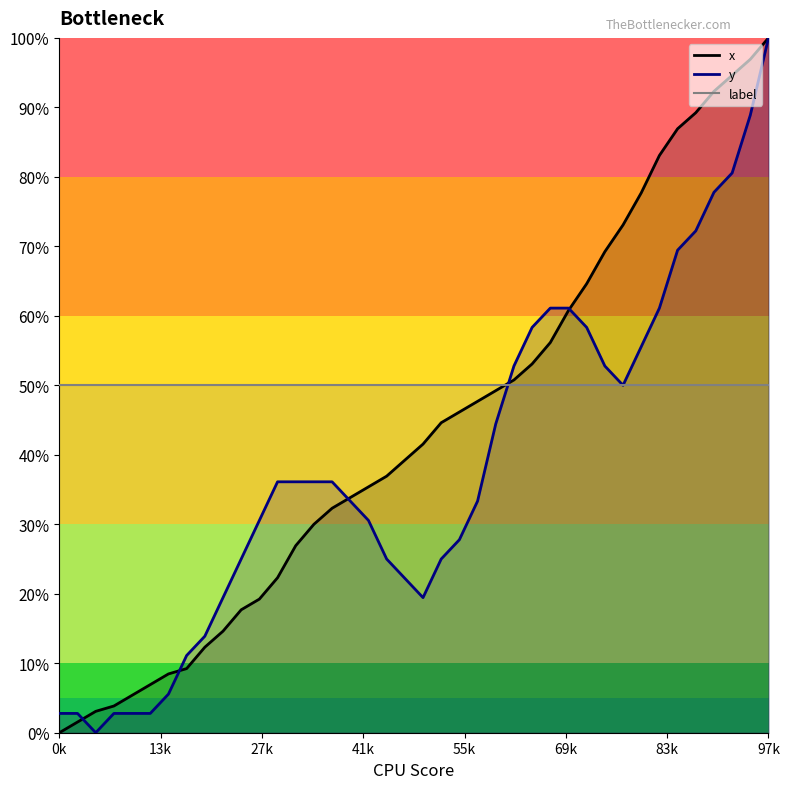

How many data points does each series have?

40